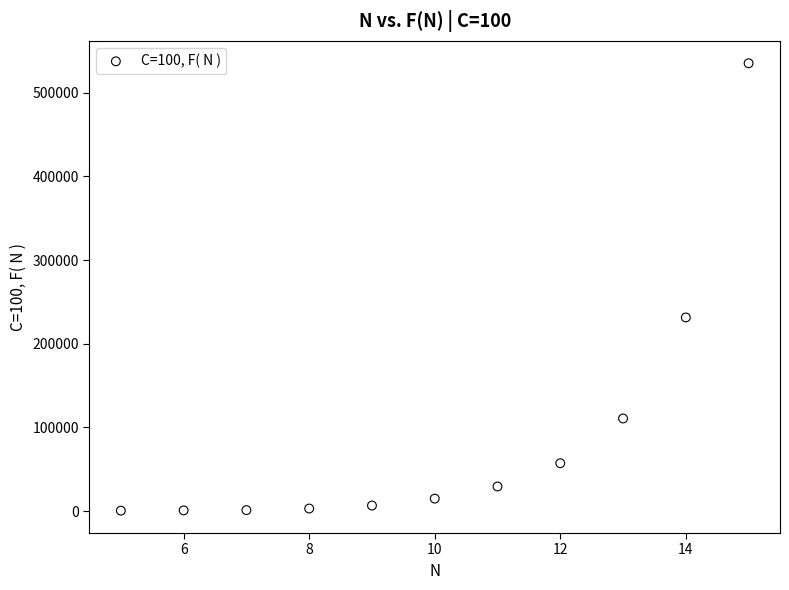

What is the average Y value?

90189